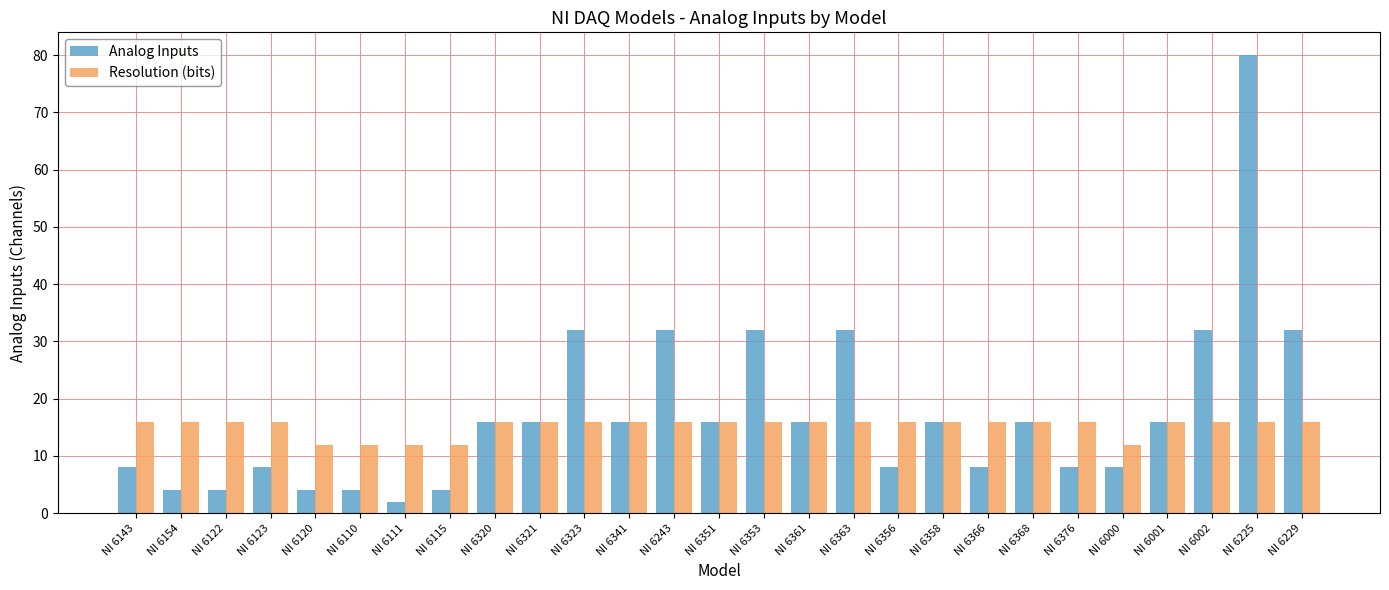

Reading right to left, what are all the values shown in this chart?

Analog Inputs: NI 6229=32	NI 6225=80	NI 6002=32	NI 6001=16	NI 6000=8	NI 6376=8	NI 6368=16	NI 6366=8	NI 6358=16	NI 6356=8	NI 6363=32	NI 6361=16	NI 6353=32	NI 6351=16	NI 6243=32	NI 6341=16	NI 6323=32	NI 6321=16	NI 6320=16	NI 6115=4	NI 6111=2	NI 6110=4	NI 6120=4	NI 6123=8	NI 6122=4	NI 6154=4	NI 6143=8
Resolution (bits): NI 6229=16	NI 6225=16	NI 6002=16	NI 6001=16	NI 6000=12	NI 6376=16	NI 6368=16	NI 6366=16	NI 6358=16	NI 6356=16	NI 6363=16	NI 6361=16	NI 6353=16	NI 6351=16	NI 6243=16	NI 6341=16	NI 6323=16	NI 6321=16	NI 6320=16	NI 6115=12	NI 6111=12	NI 6110=12	NI 6120=12	NI 6123=16	NI 6122=16	NI 6154=16	NI 6143=16